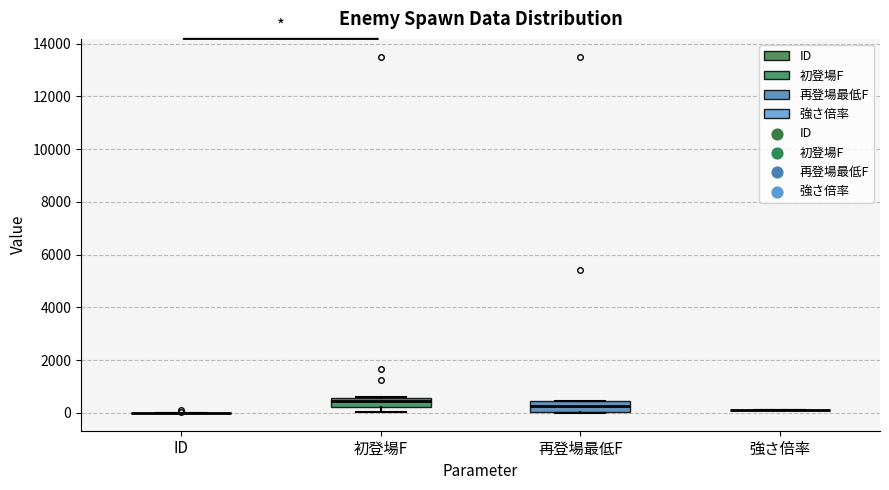

Reading left to right, read every box against the y-axis: the position of its median line, the range the box covers, and the ends of its whiskers. The values are not printed on the chart, so give them approximately, as read against the axis.

ID: box collapsed to a line at 0, whiskers 0 to 0
初登場F: median 400, box 200 to 600, whiskers 0 to 600
再登場最低F: median 200, box 0 to 400, whiskers 0 to 400
強さ倍率: box collapsed to a line at 200, whiskers 200 to 200